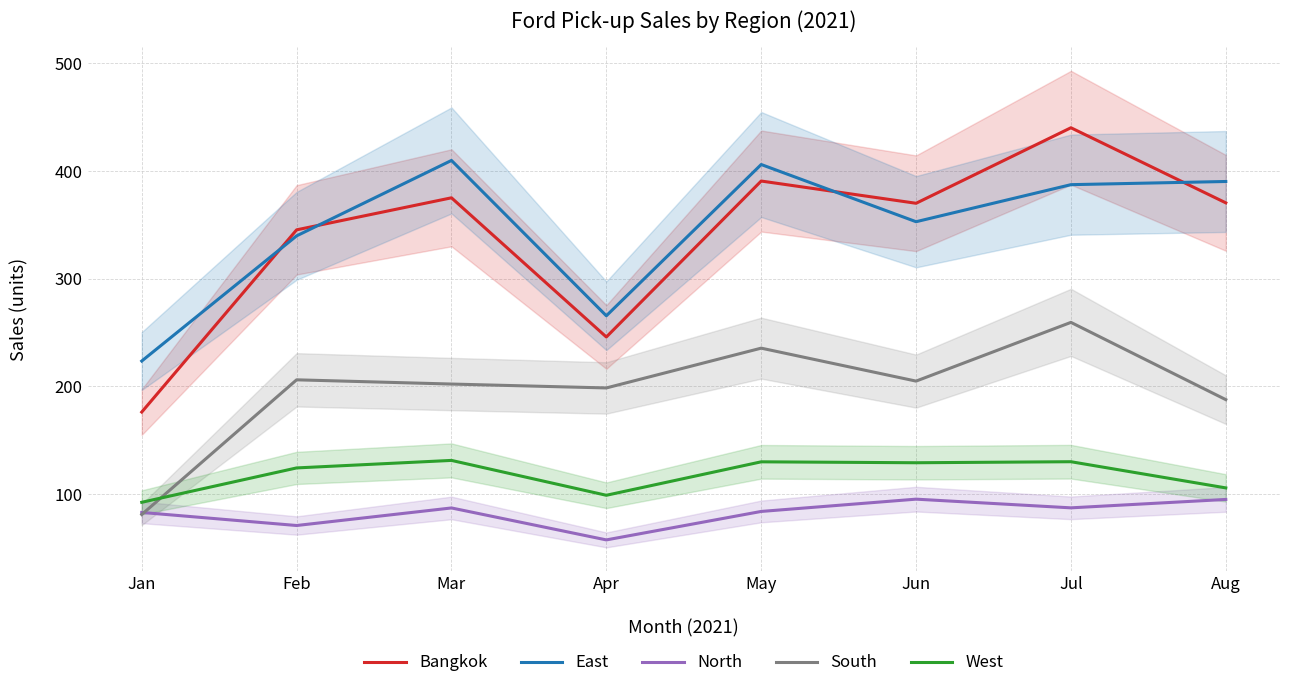

Which category has the highest value in the South series?

Jul